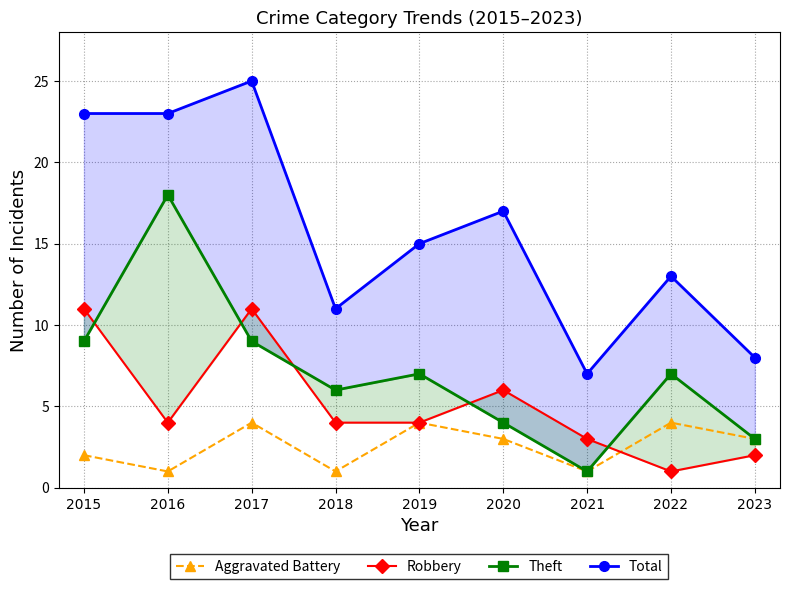

Which series changed the most between 2016 and 2018?

Theft